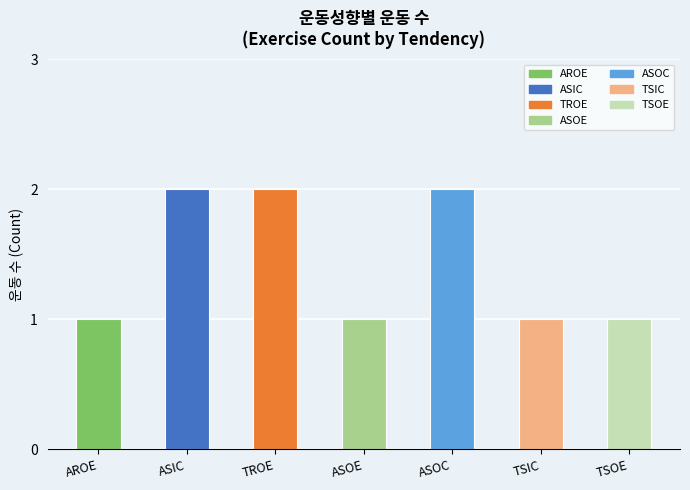

Reading left to right, extract all data points from this chart.

AROE=1	ASIC=2	TROE=2	ASOE=1	ASOC=2	TSIC=1	TSOE=1